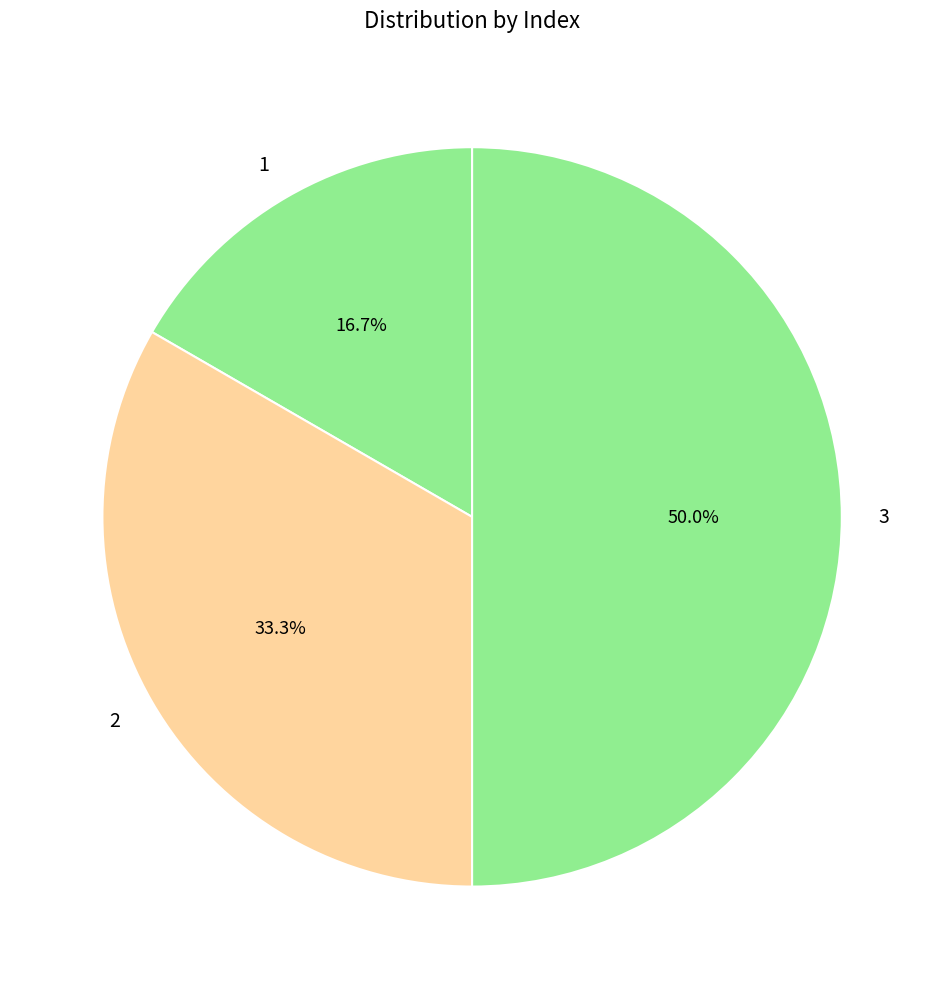

Which category has the biggest portion of the pie?

3